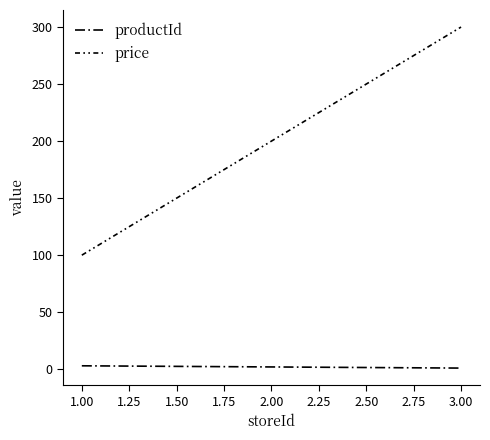

Does the chart have visible grid lines?

No